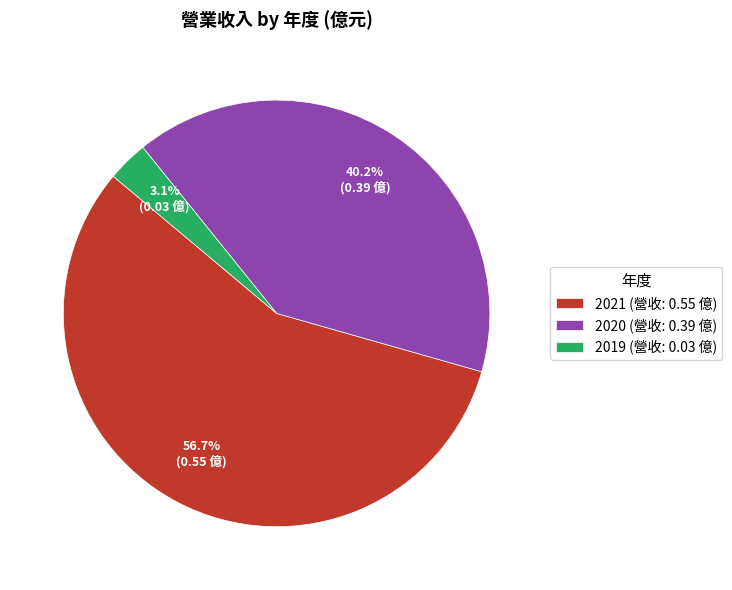

How many segments does this pie chart have?

3